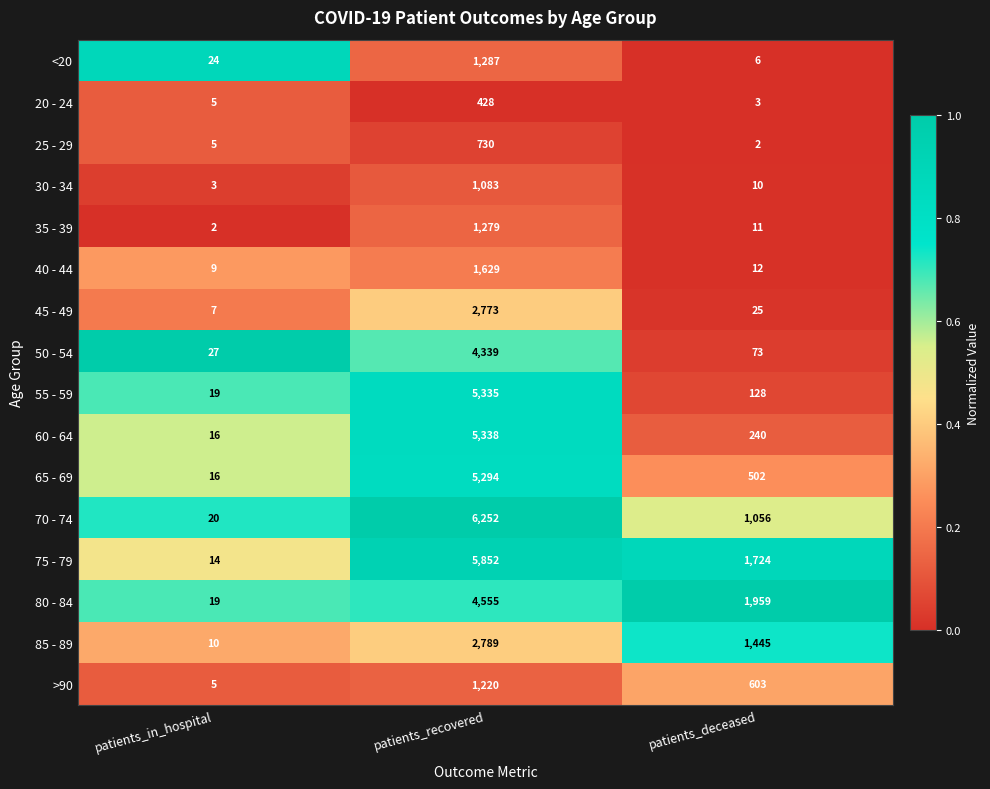

Is it true that 80 - 84 equals 19 at patients_in_hospital?

True